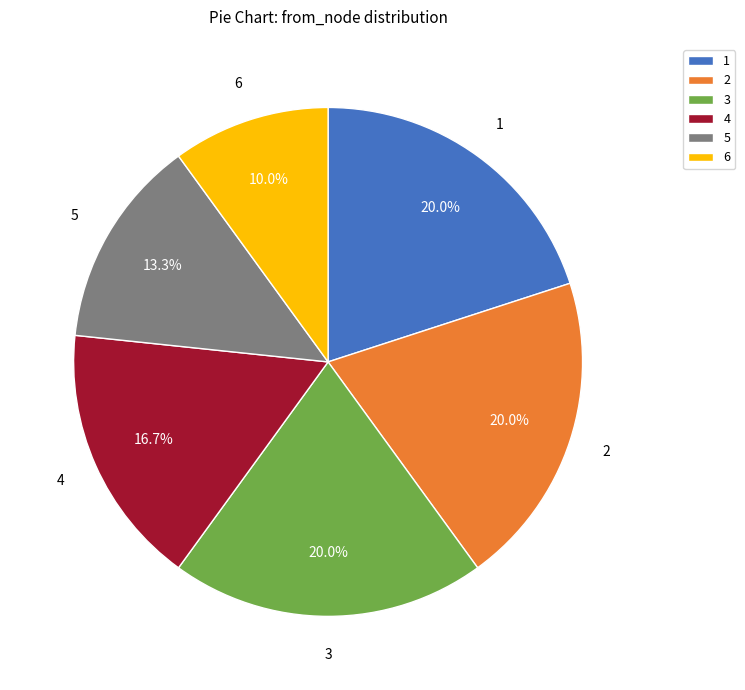

What is the ratio of the value at 3 to the value at 4?

1.2